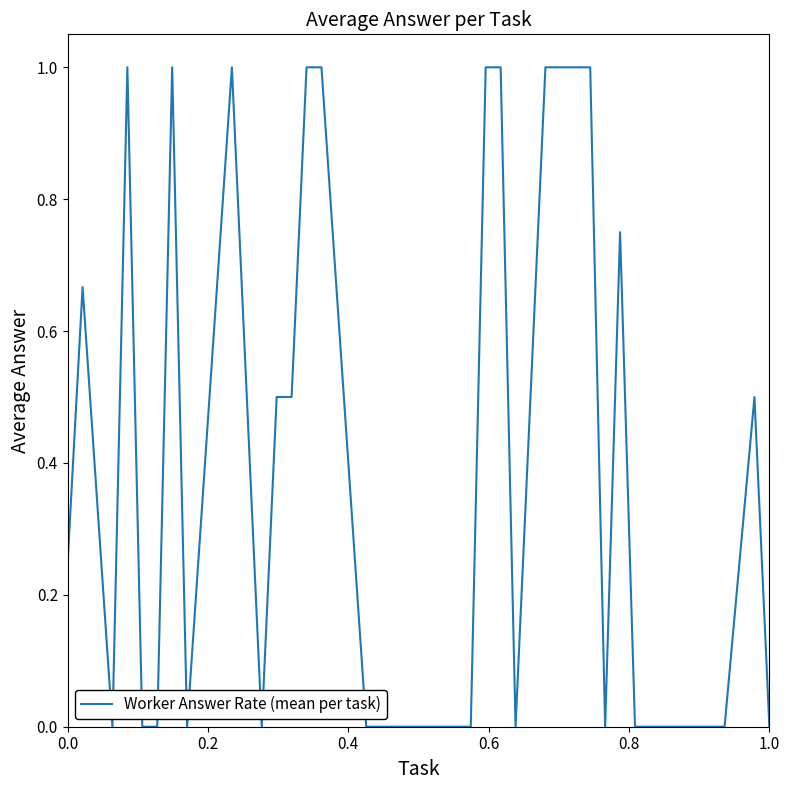

What is the difference between the maximum and minimum values?

1.0